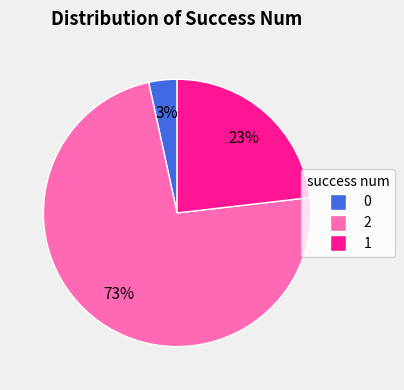

What is the largest slice in the pie chart?

2